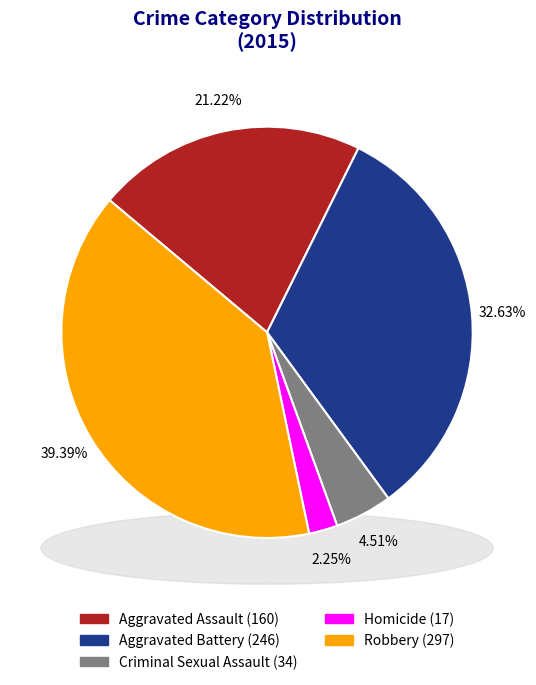

What percentage do Aggravated Battery and Homicide together represent?

34.9%